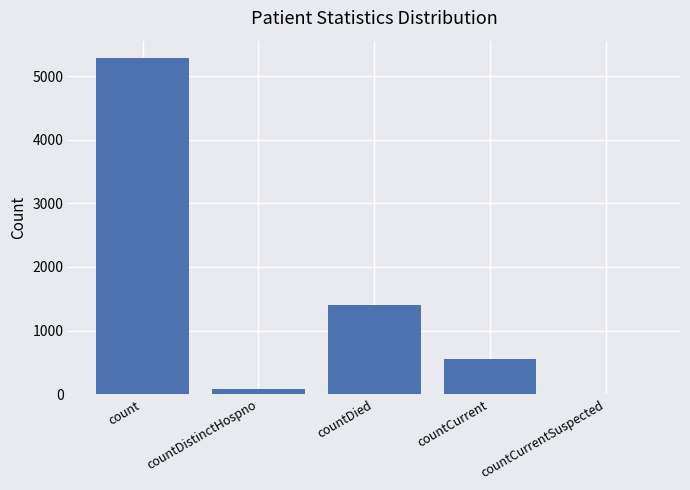

Reading left to right, what are all the values shown in this chart?

5294	76	1404	557	0